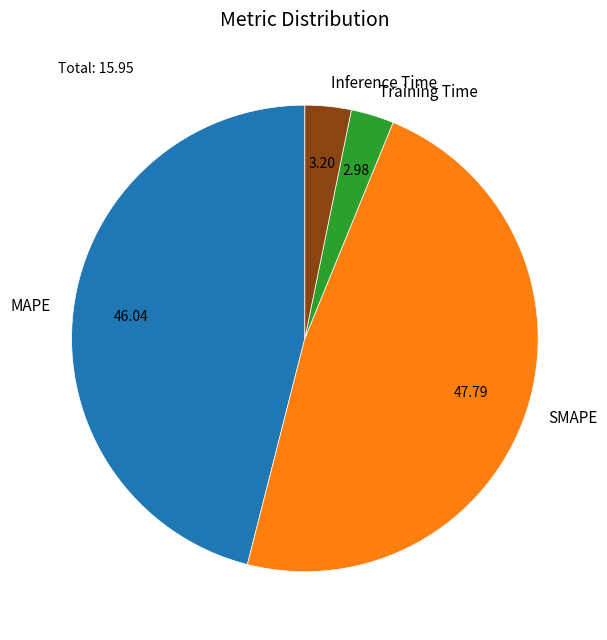

Combined, do Inference Time and SMAPE account for over 50%?

Yes